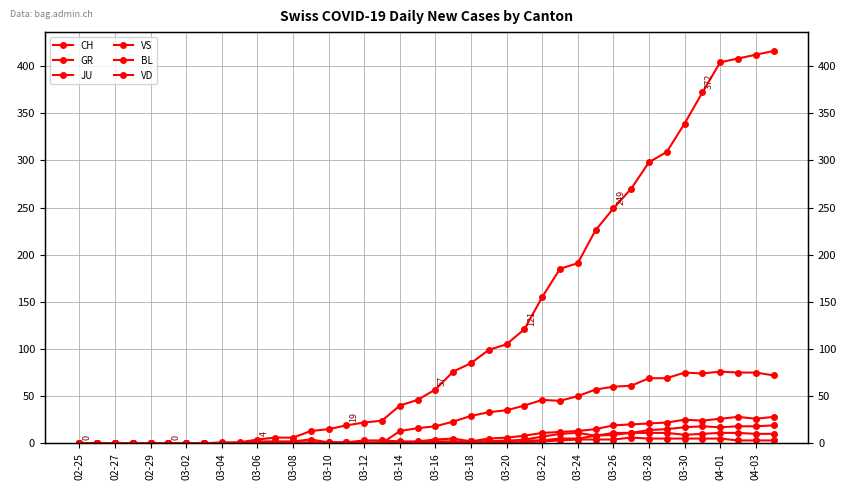

Where is the first local minimum for GR?

04-03